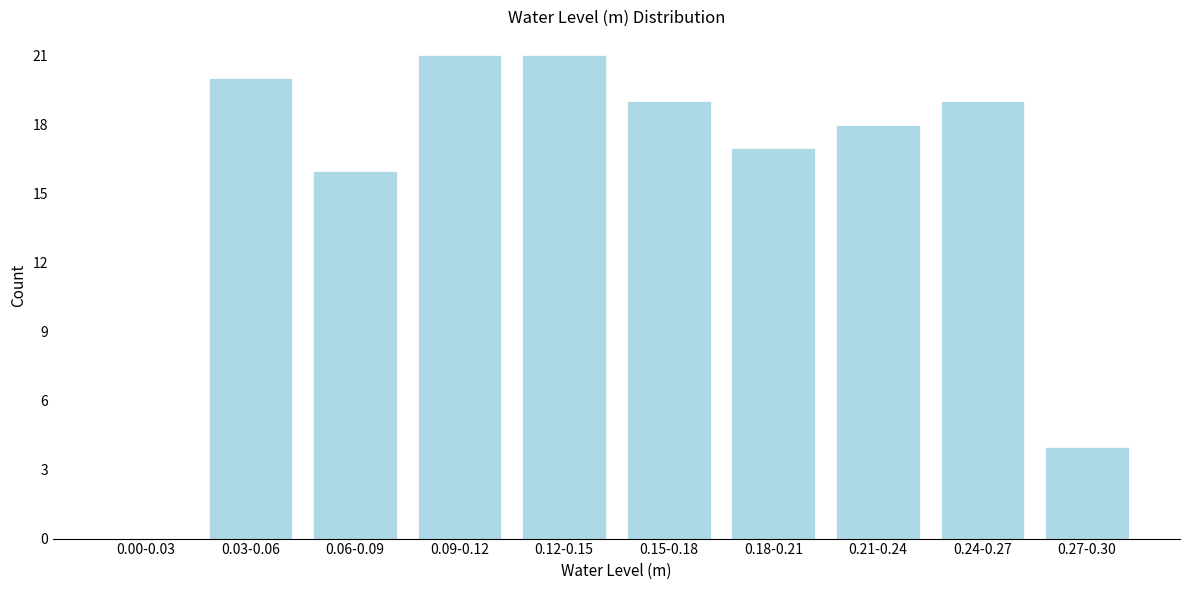

Reading right to left, list all the values displayed in this chart.

0.27-0.30=4	0.24-0.27=19	0.21-0.24=18	0.18-0.21=17	0.15-0.18=19	0.12-0.15=21	0.09-0.12=21	0.06-0.09=16	0.03-0.06=20	0.00-0.03=0